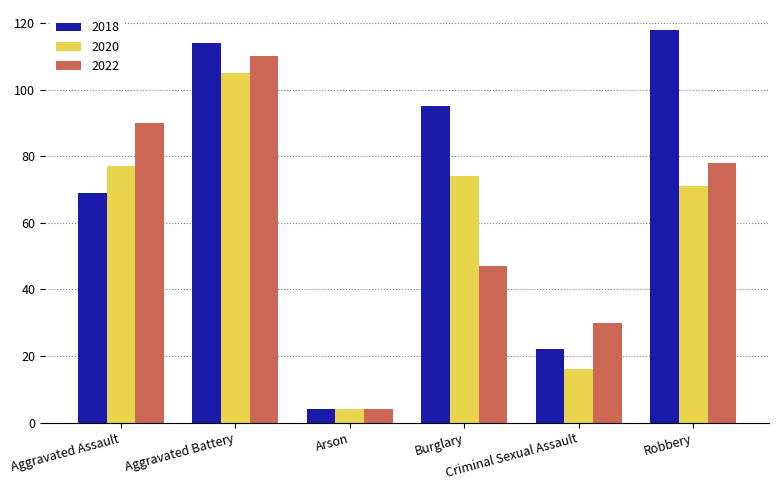

Where does the 2018 series first go above 95?

Aggravated Battery